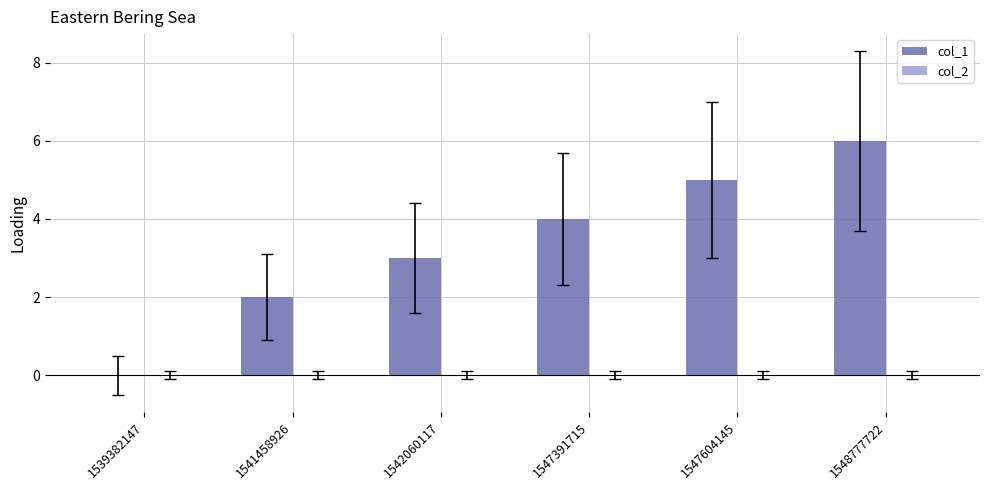

What is the change in value from 1541458926 to 1542060117?

+1